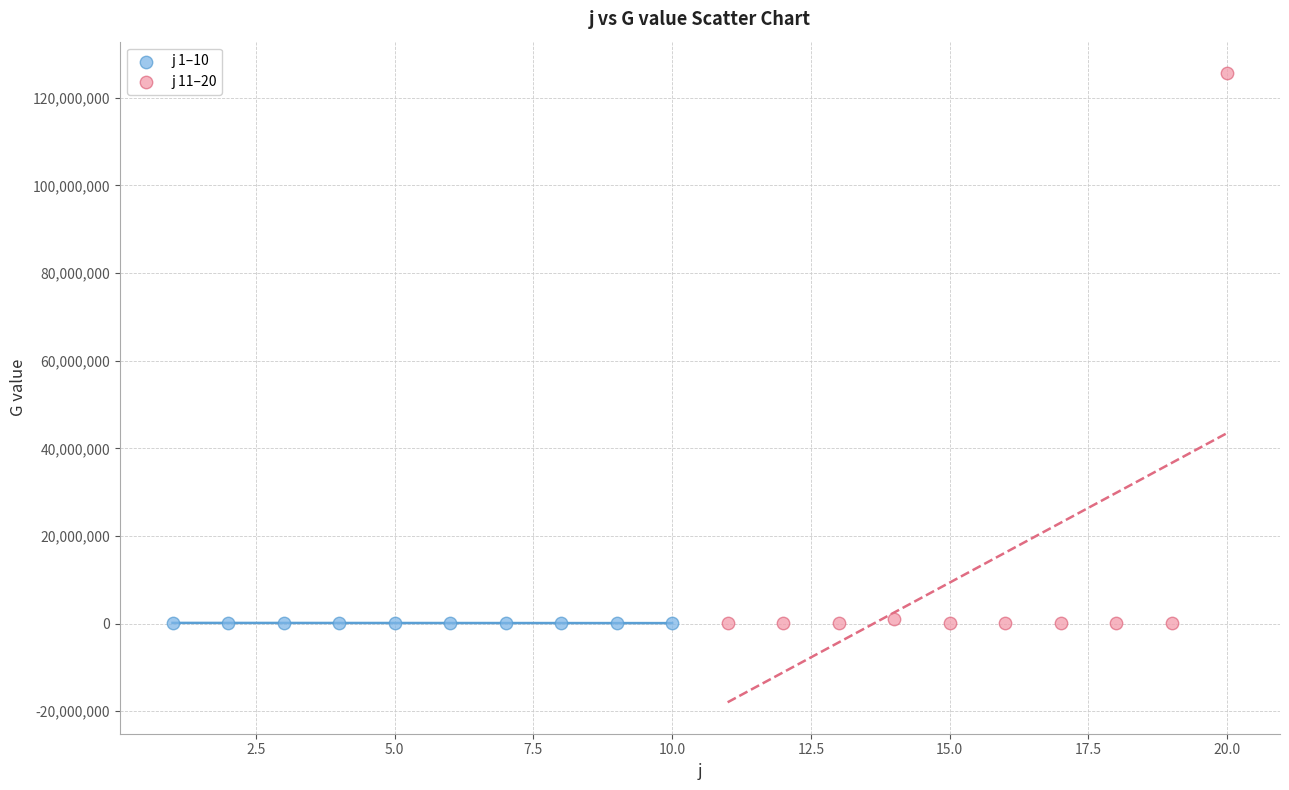

Which series has the widest spread of Y values?

j 11–20